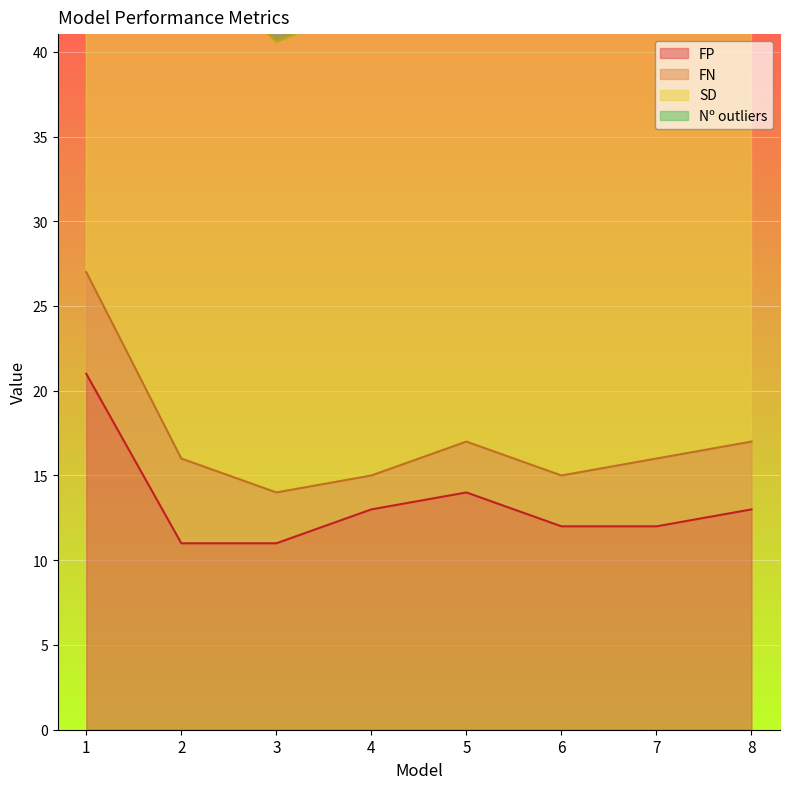

How many times do Nº outliers and FP cross each other?

1